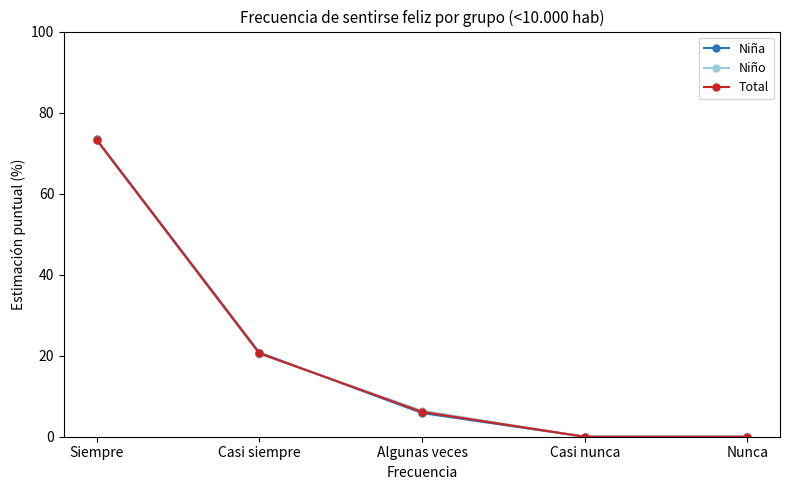

How many lines are shown in the chart?

3